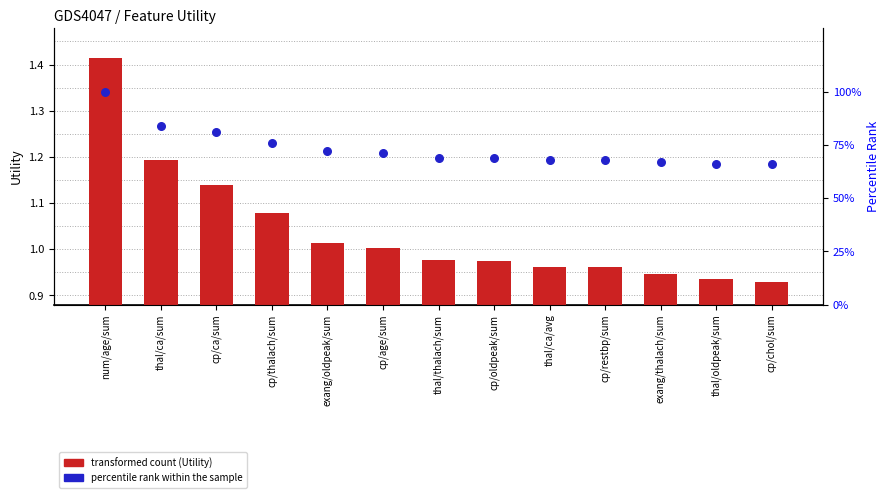

Which series has the largest total across all categories?

percentile rank within the sample